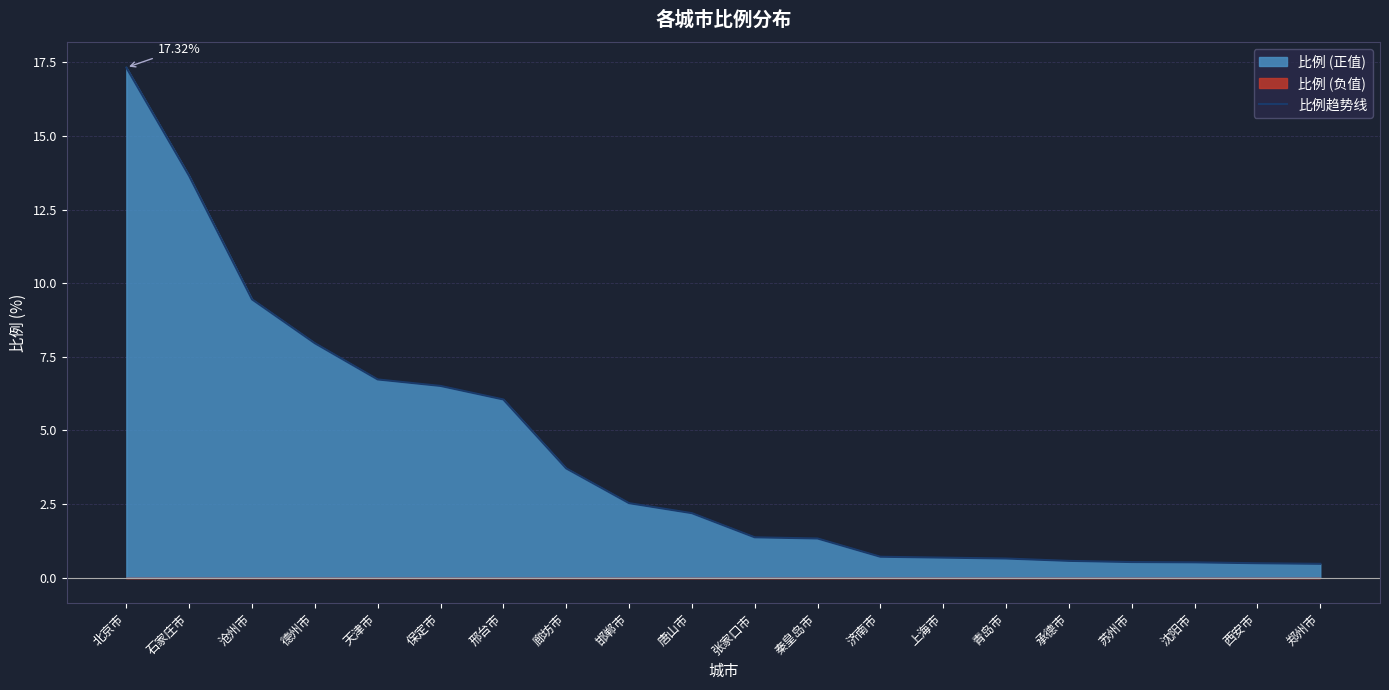

What is the difference between the maximum and minimum values?

16.9